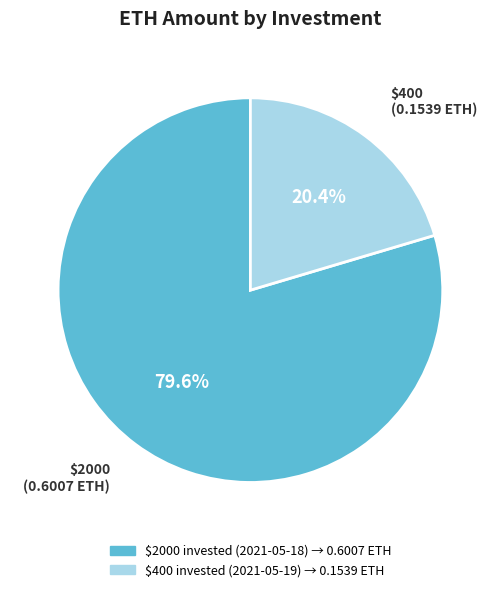

Which category has the biggest portion of the pie?

$2000 invested (2021-05-18)